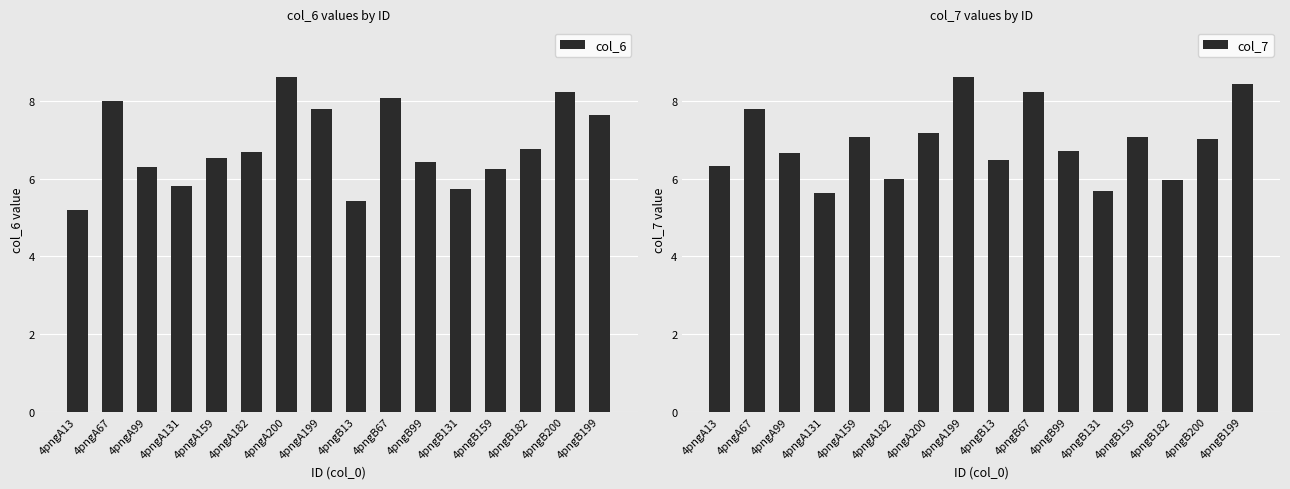

List the series in order of their overall mean, highest first.

col_7, col_6